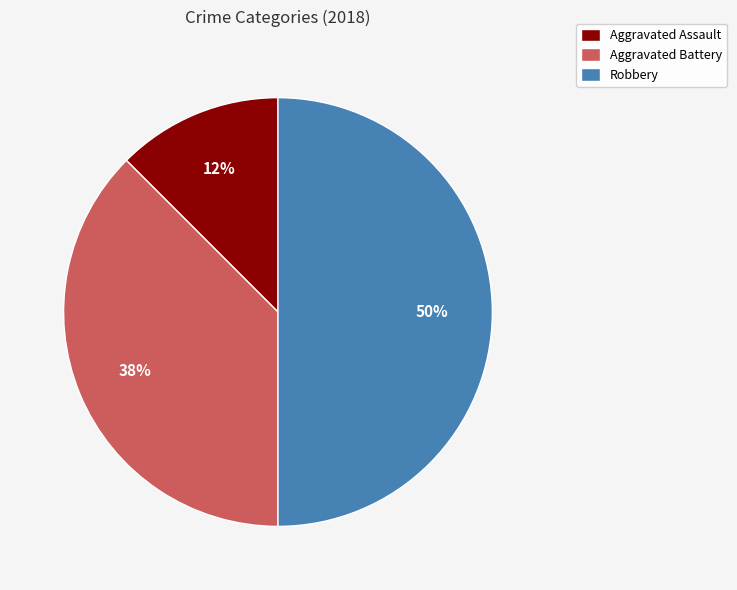

Rank the categories by value from lowest to highest.

Aggravated Assault, Aggravated Battery, Robbery